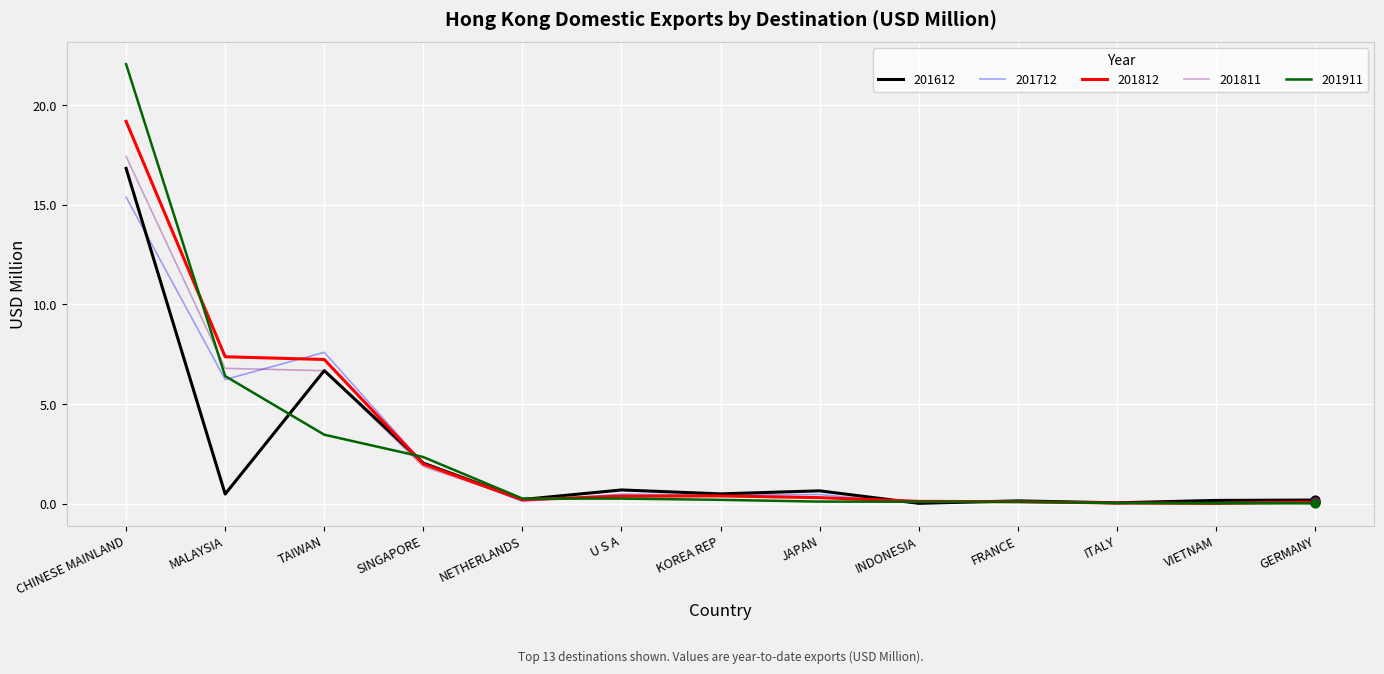

Which series has the widest spread of values?

201911